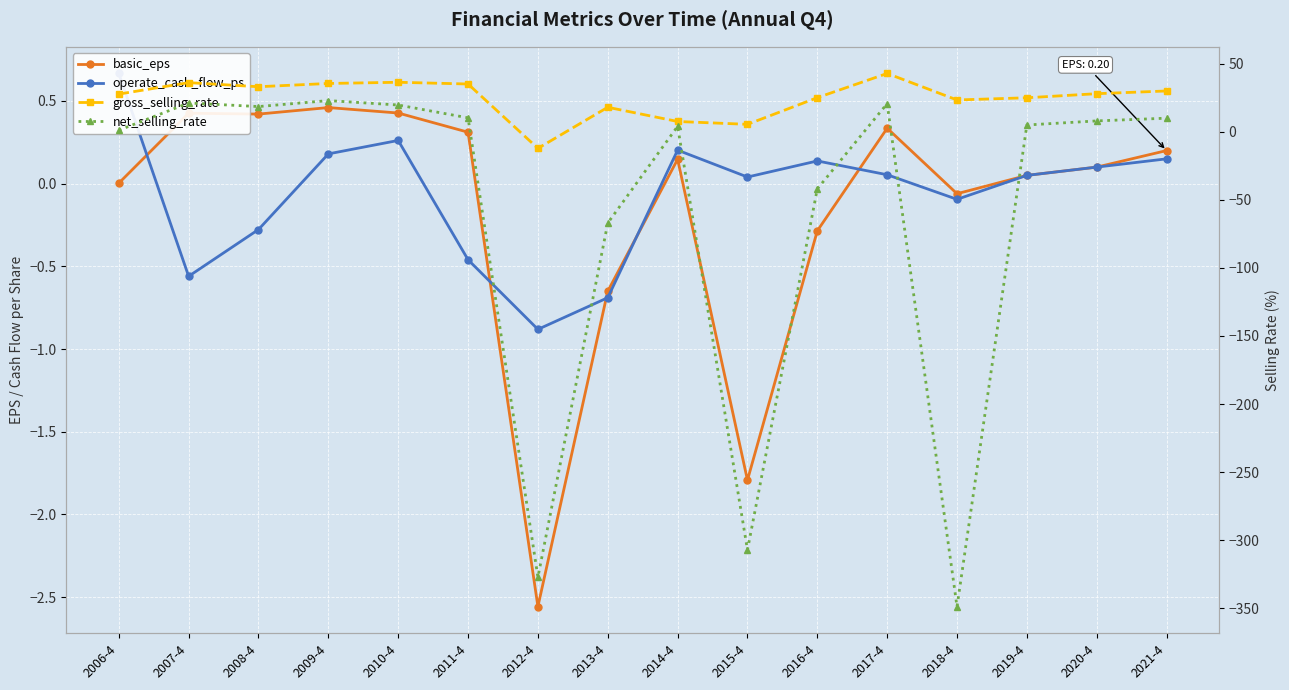

What is the lowest value of the basic_eps series?

-2.6